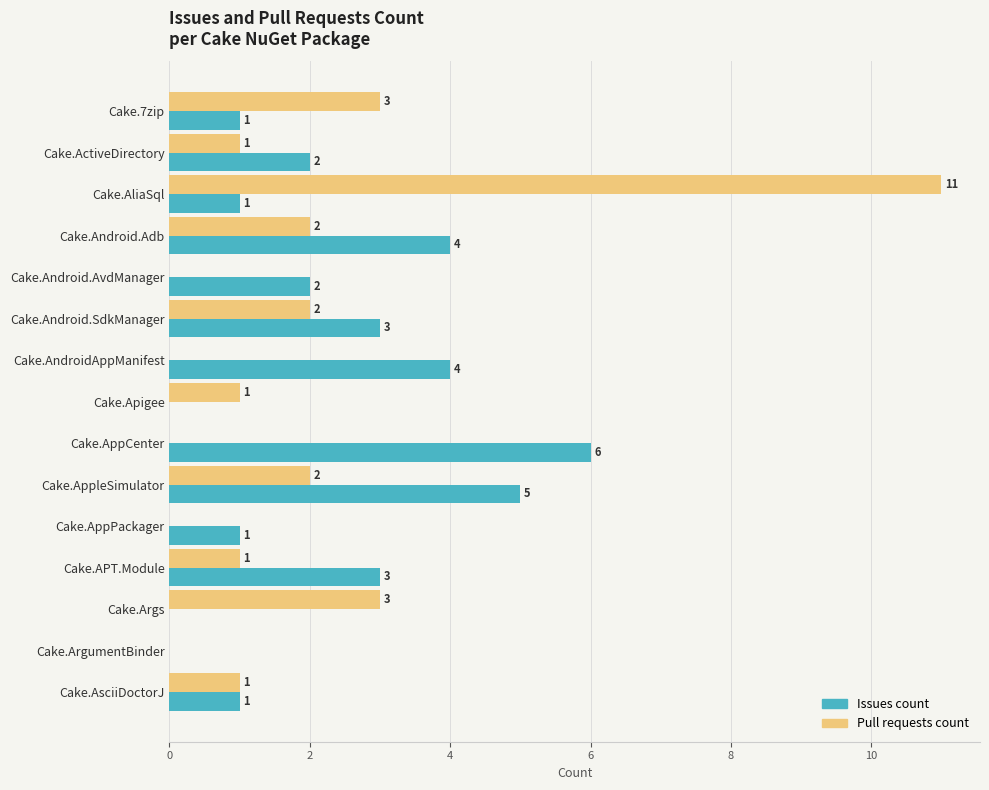

Which label corresponds to the largest value in the chart?

Cake.AliaSql